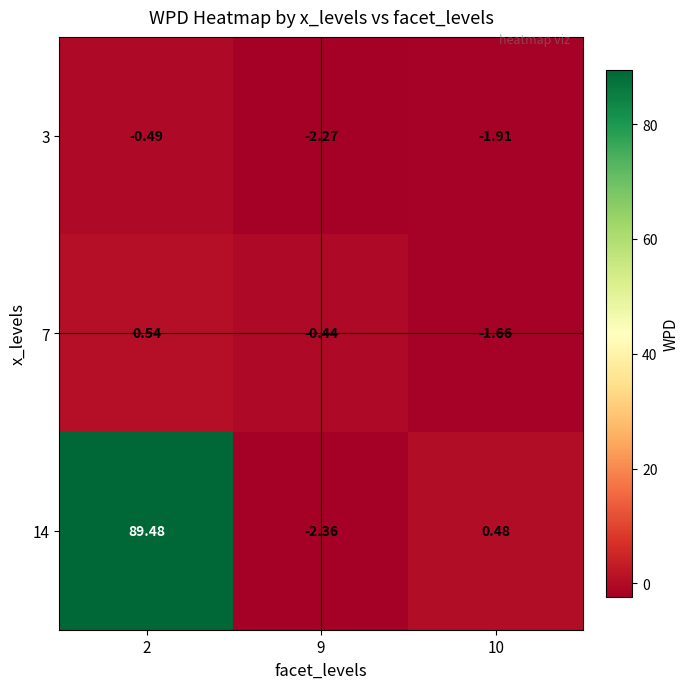

Is the value of 7 at 9 greater than the value of 3 at 2?

Yes